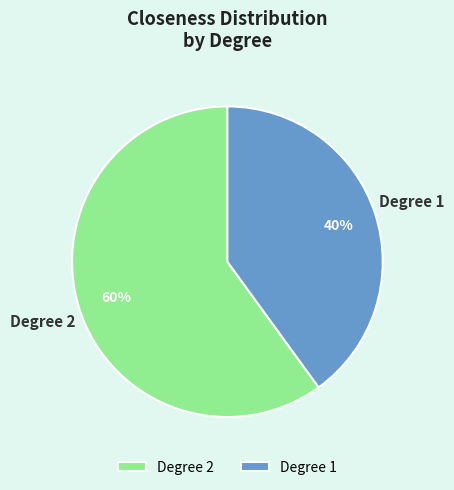

Does any single category account for the majority?

Yes